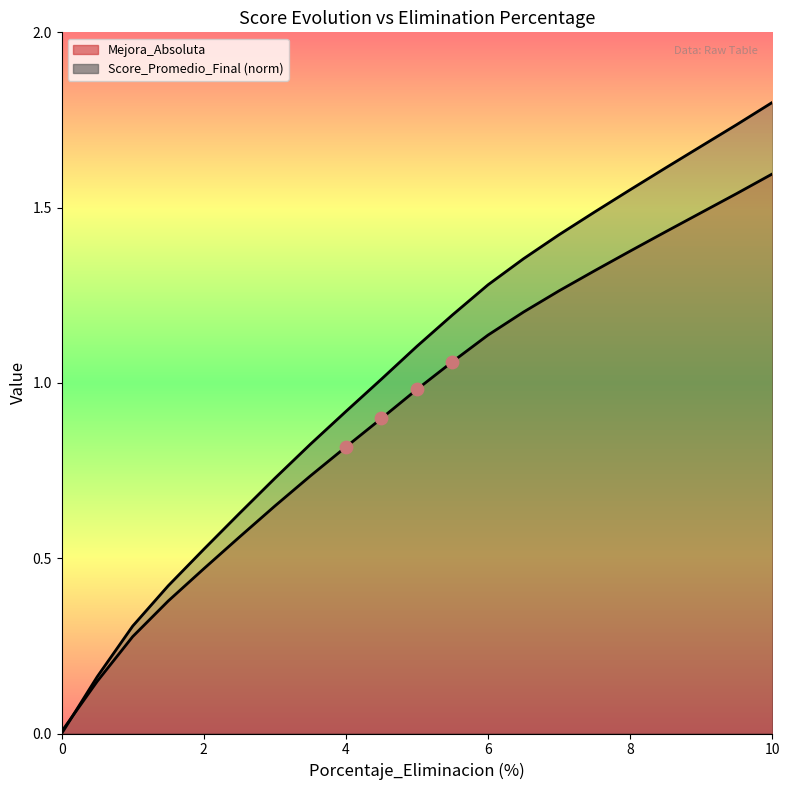

Which series contains the lowest Y value?

Score_Promedio_Final (norm)